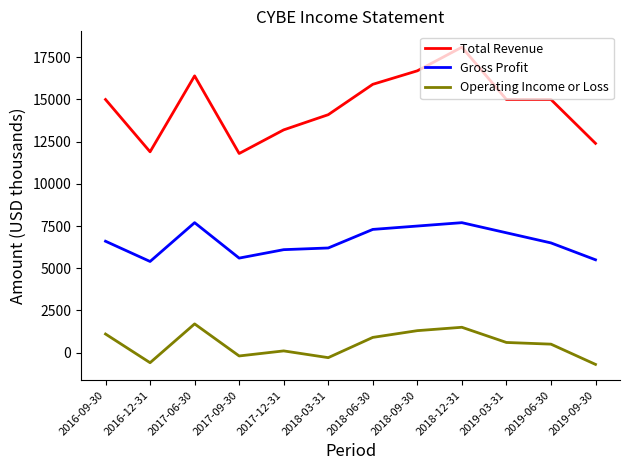

Which series changed the most between 2018-09-30 and 2019-03-31?

Total Revenue